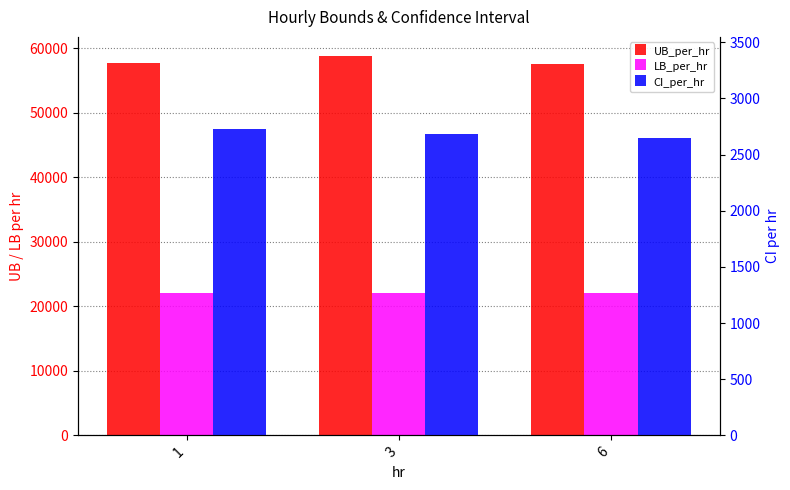

Between 3 and 1, which is larger?

3